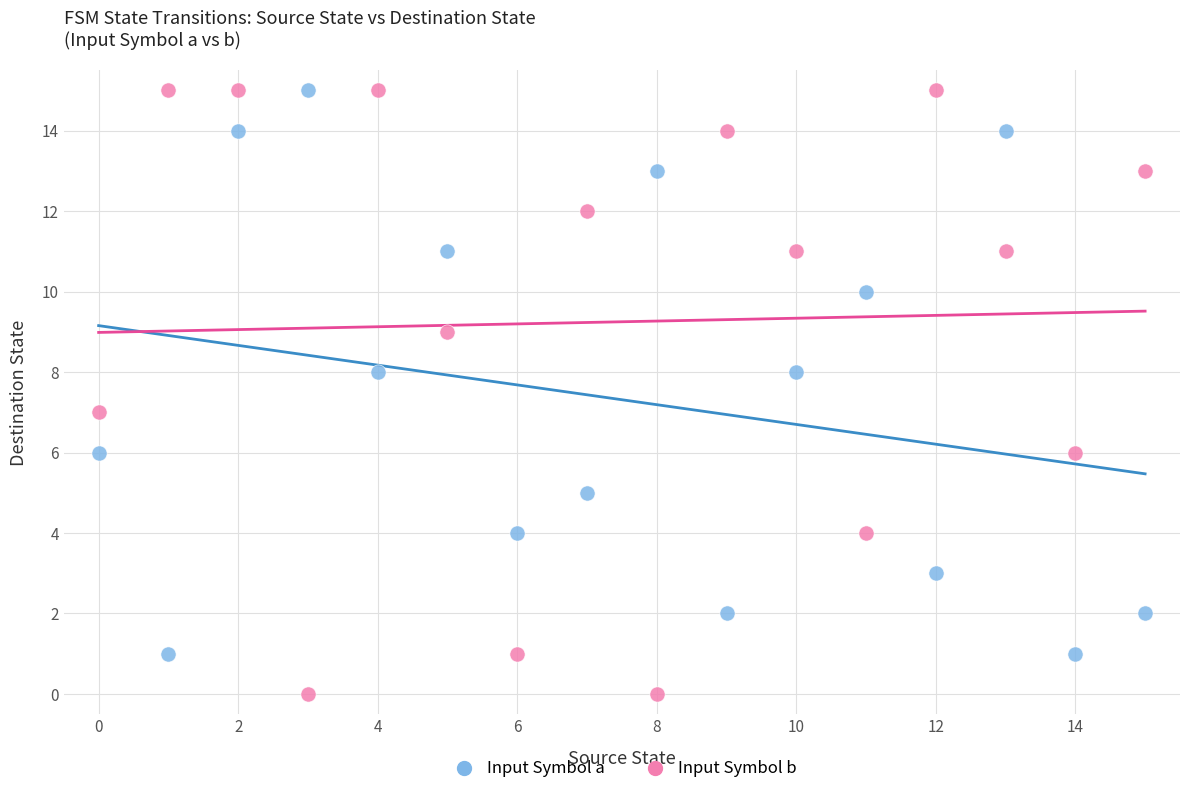

What are all the series names shown in the legend?

Input Symbol a, Input Symbol b